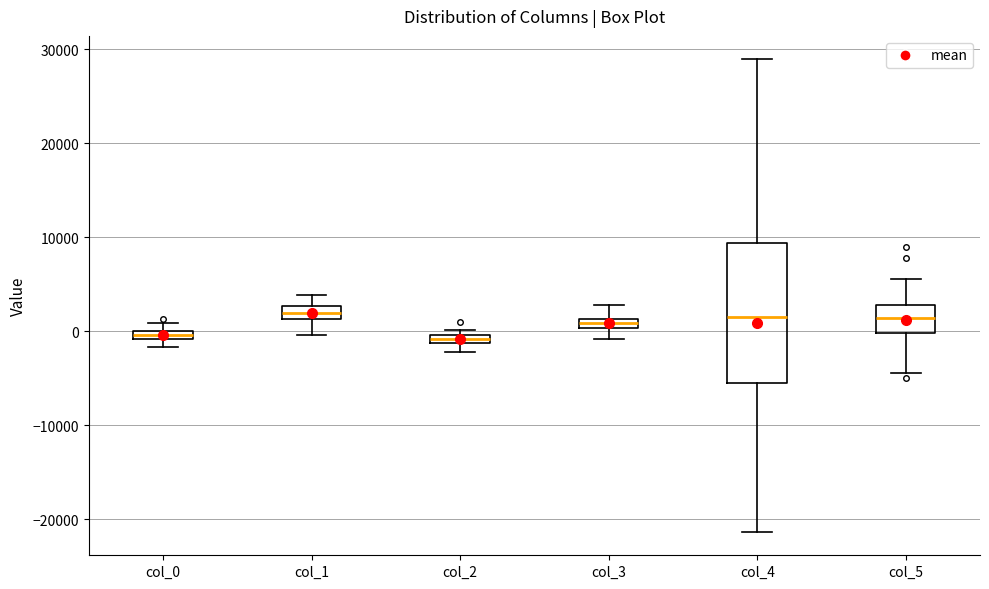

Where does the median line of the box for col_5 sit on the y-axis? The values are not printed on the chart, so give them approximately, as read against the axis.

1000